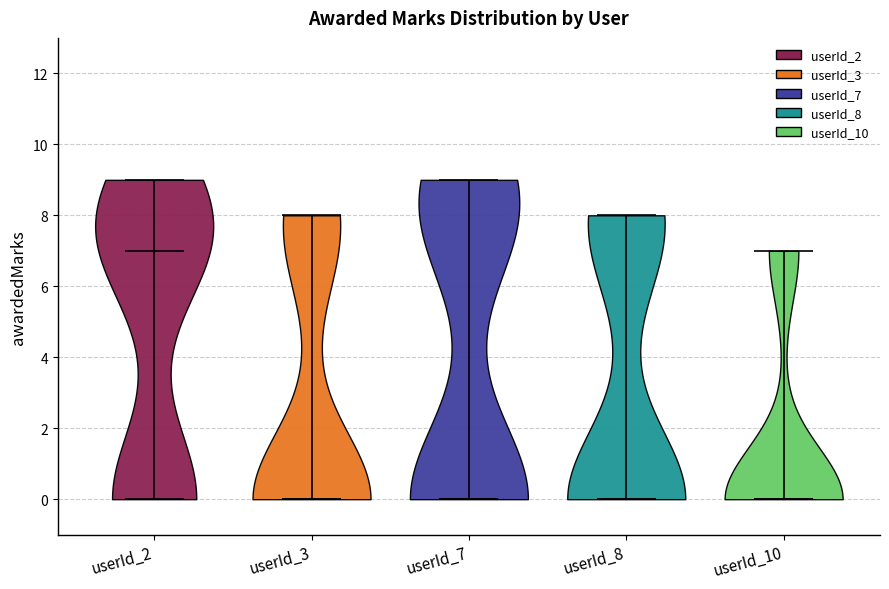

Which violin has the highest median line?

userId_2